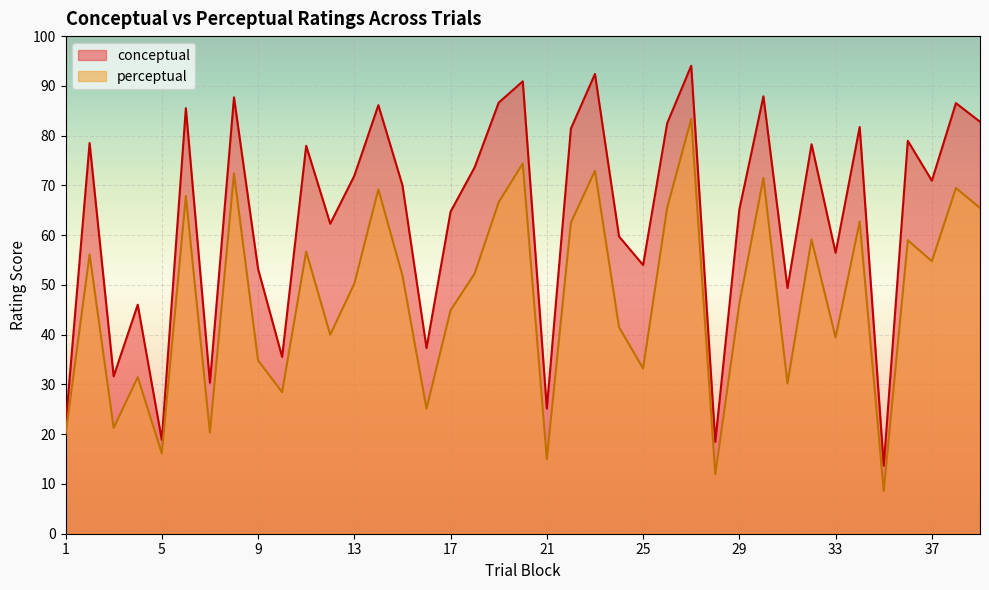

True or false: perceptual and conceptual intersect in this chart.

False